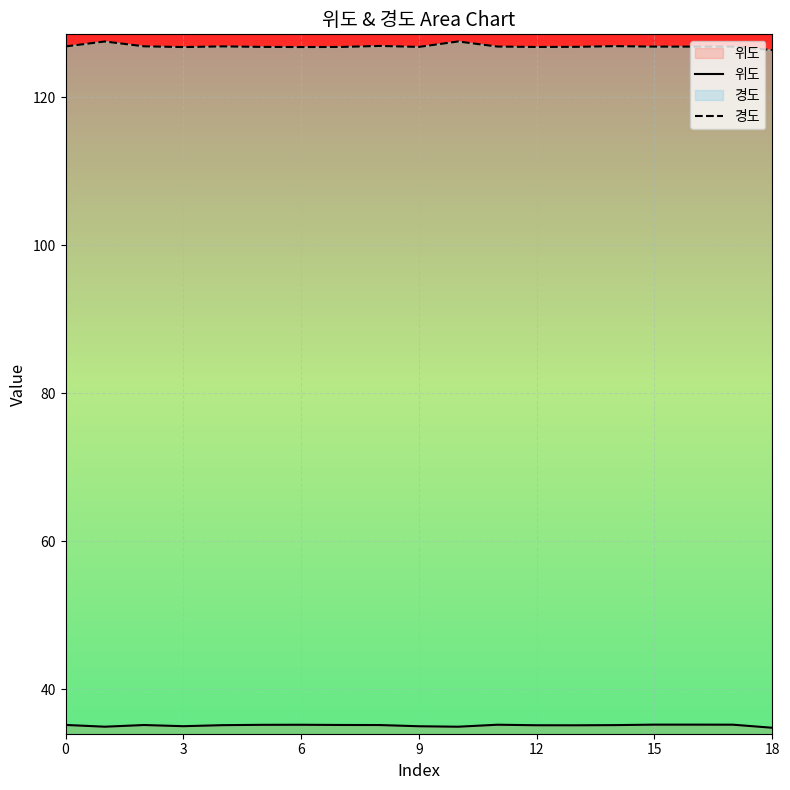

Which series has the largest range (max minus min)?

경도